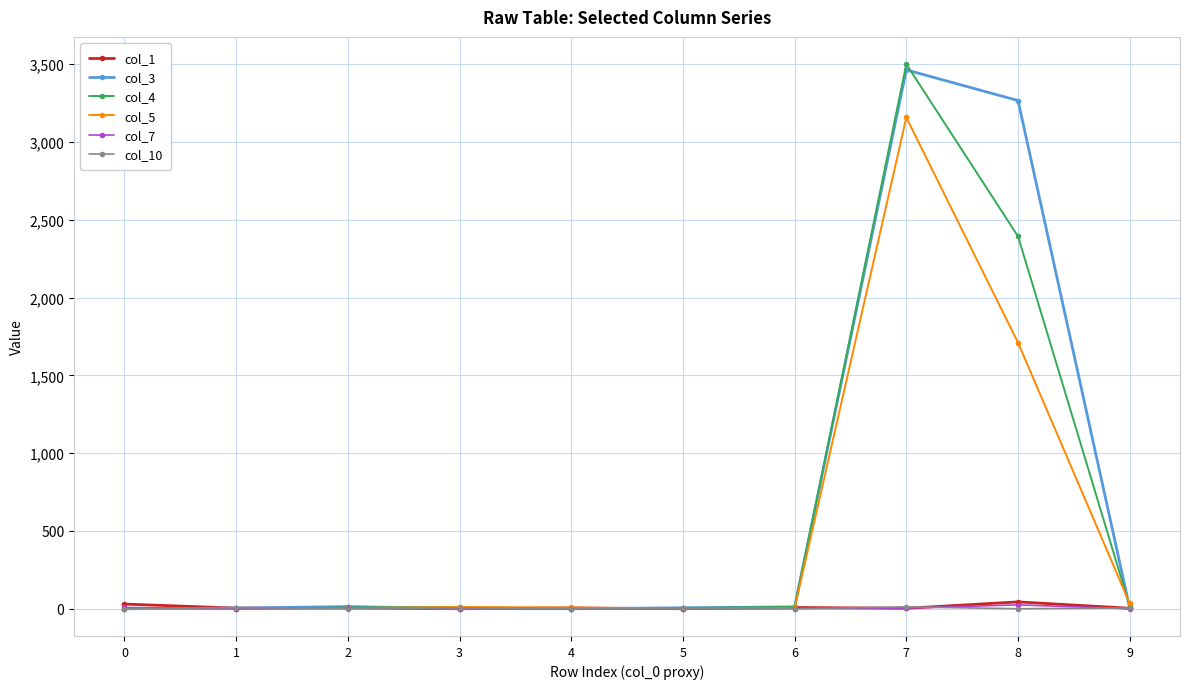

At which category is the sum across all series the highest?

7